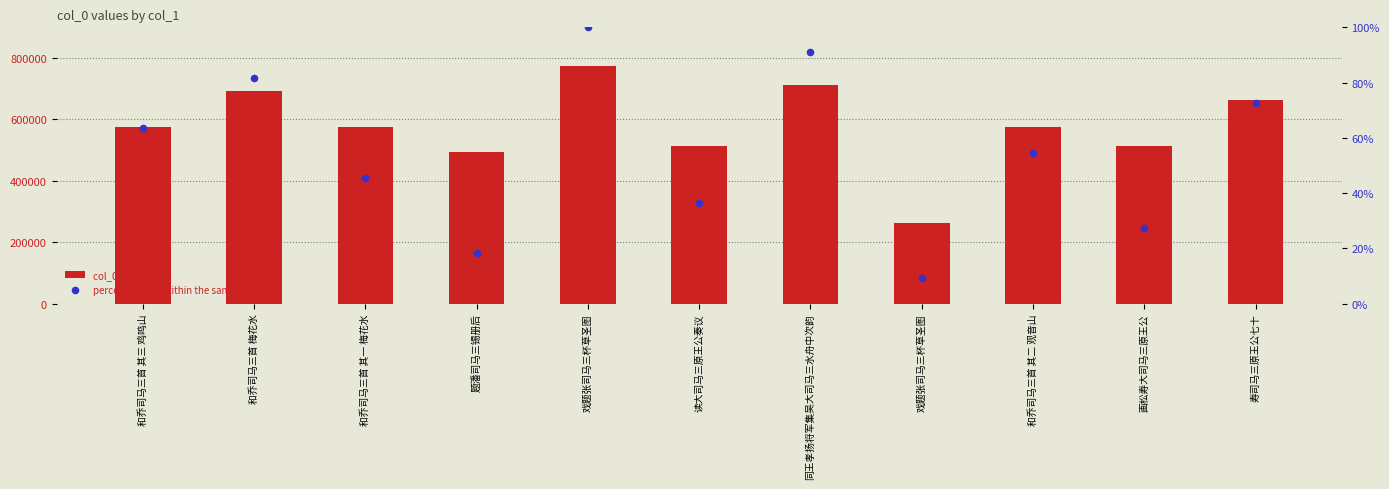

Which series contains the lowest Y value?

percentile rank within the sample